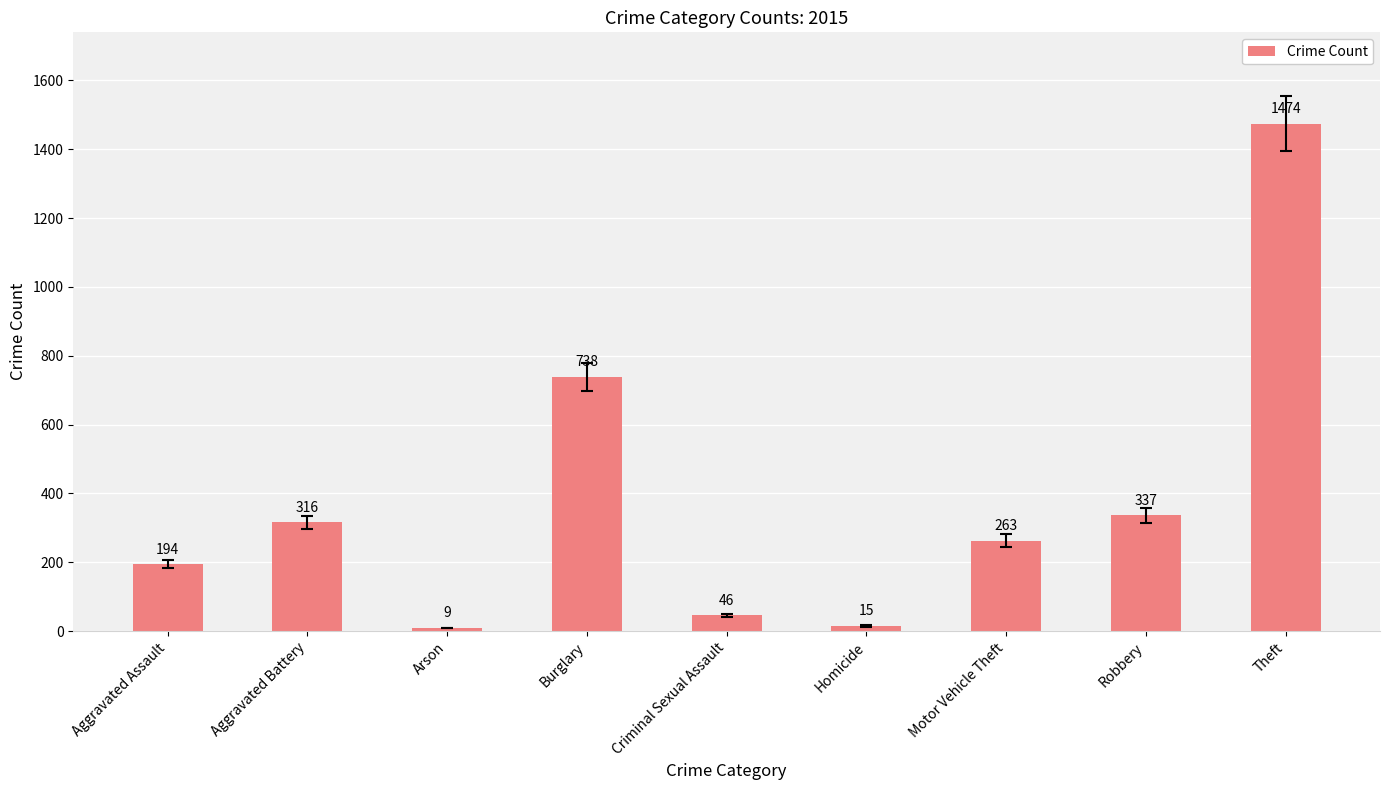

The chart shows a value of 46 at Criminal Sexual Assault. True or false?

True